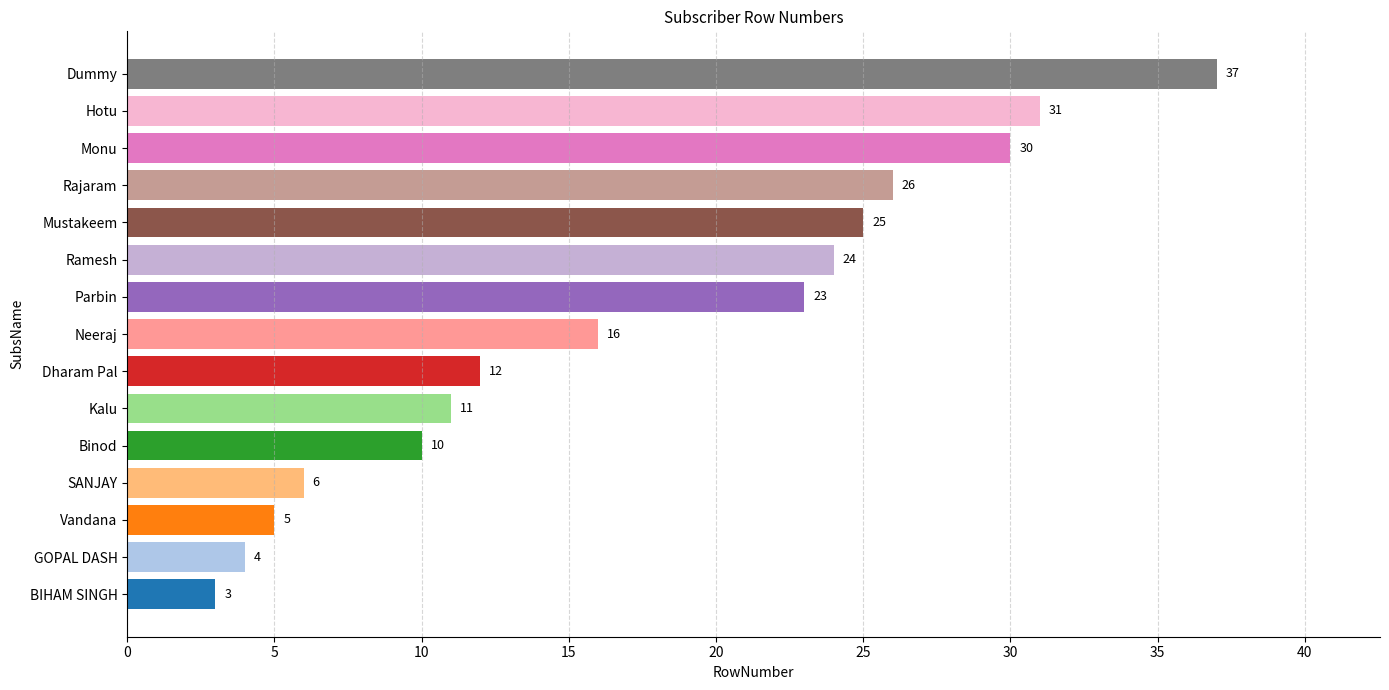

Reading bottom to top, list all the values displayed in this chart.

BIHAM SINGH=3	GOPAL DASH=4	Vandana=5	SANJAY=6	Binod=10	Kalu=11	Dharam Pal=12	Neeraj=16	Parbin=23	Ramesh=24	Mustakeem=25	Rajaram=26	Monu=30	Hotu=31	Dummy=37